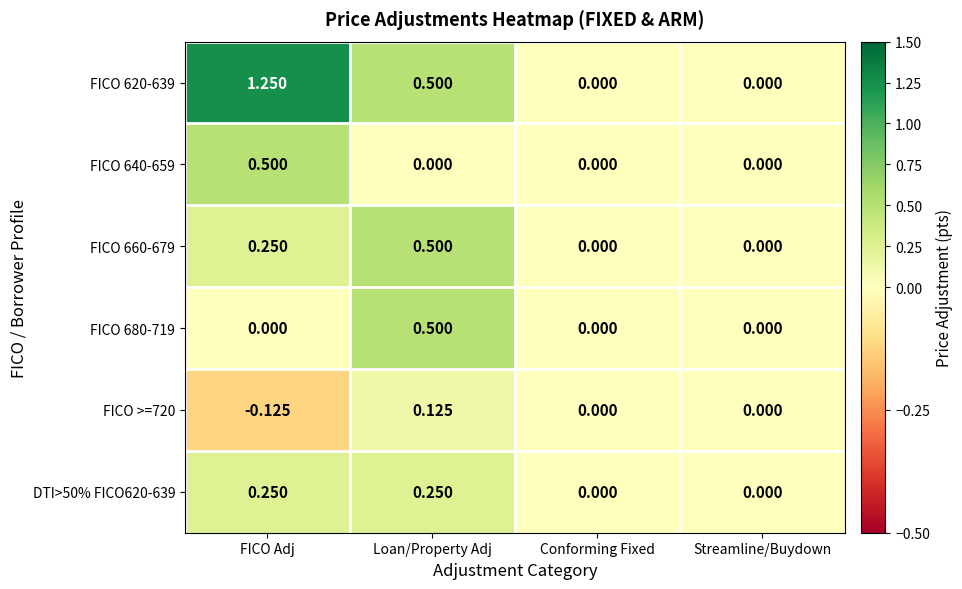

At which category does the chart reach its peak across all series?

FICO Adj